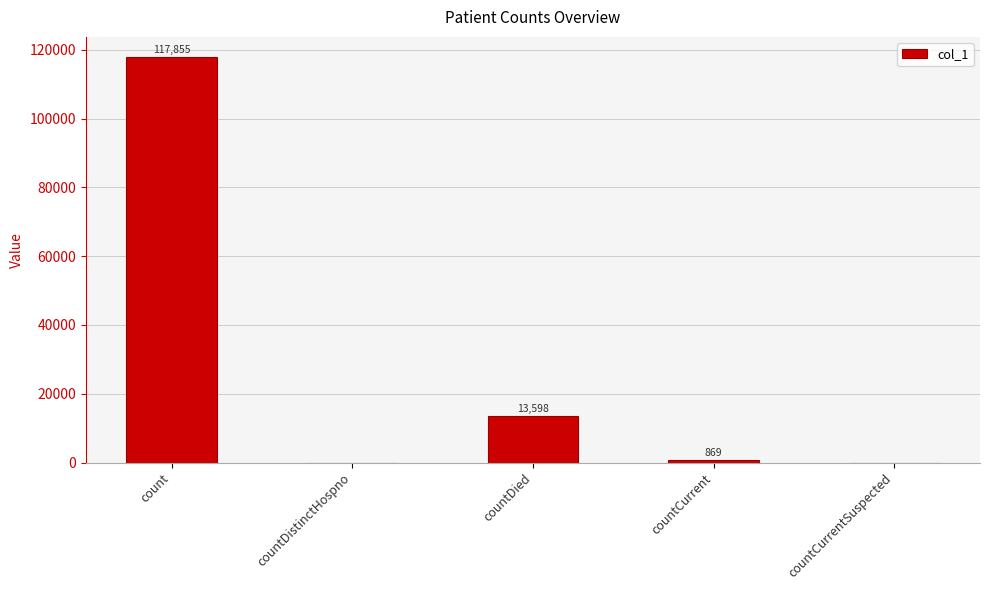

Which label corresponds to the largest value in the chart?

count